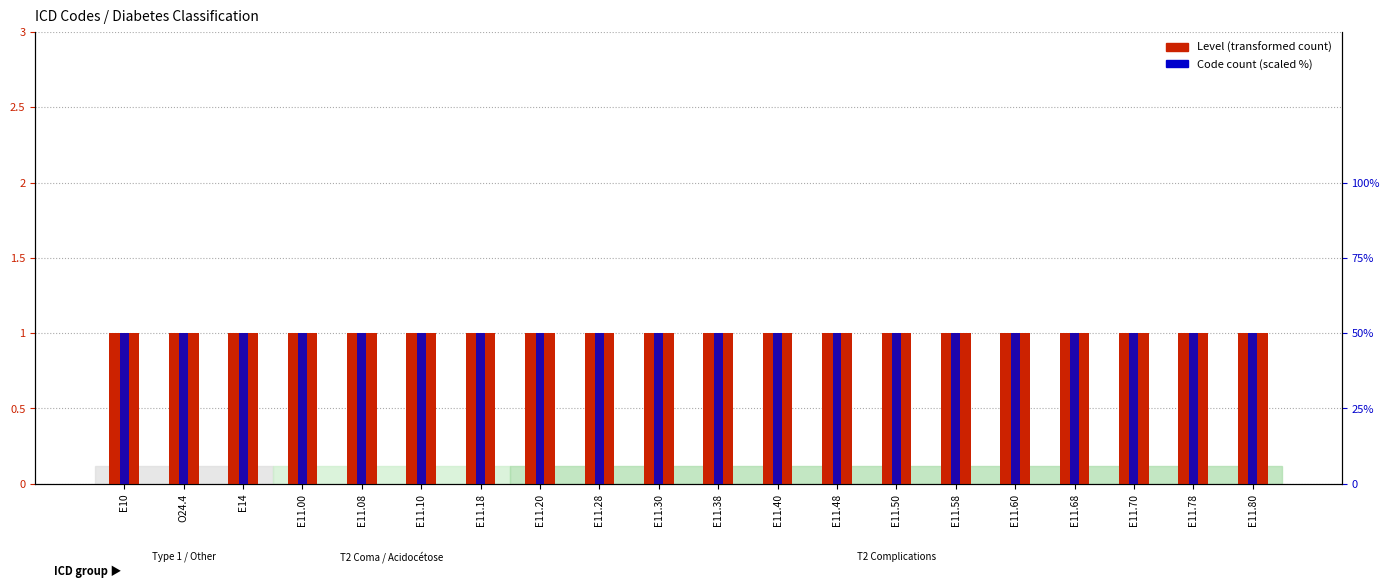

Between E11.58 and E11.28, which is larger?

E11.58